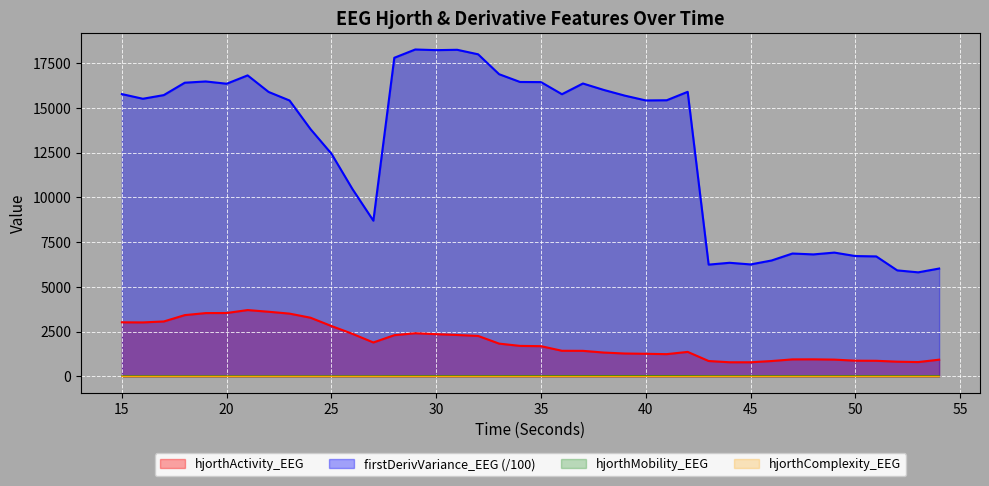

What is the greatest value displayed?

18257.8